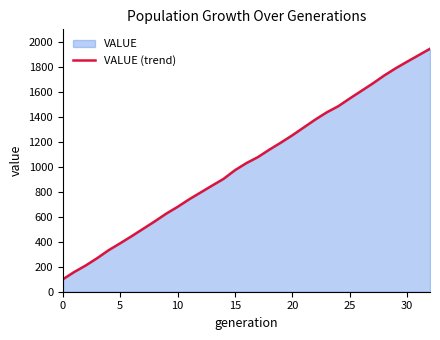

Count the number of data series in this chart.

1